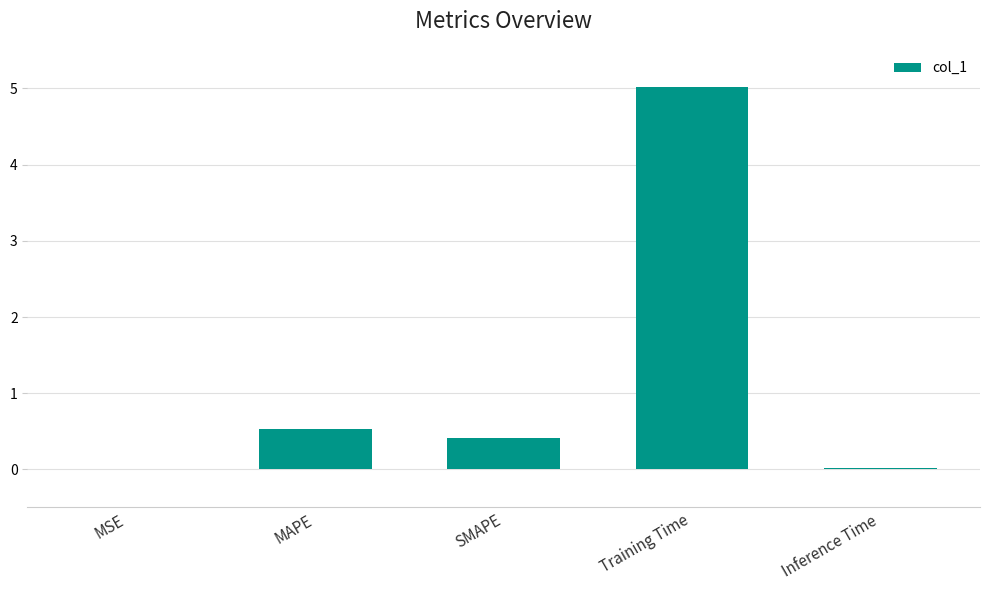

What is the greatest value displayed?

5.0